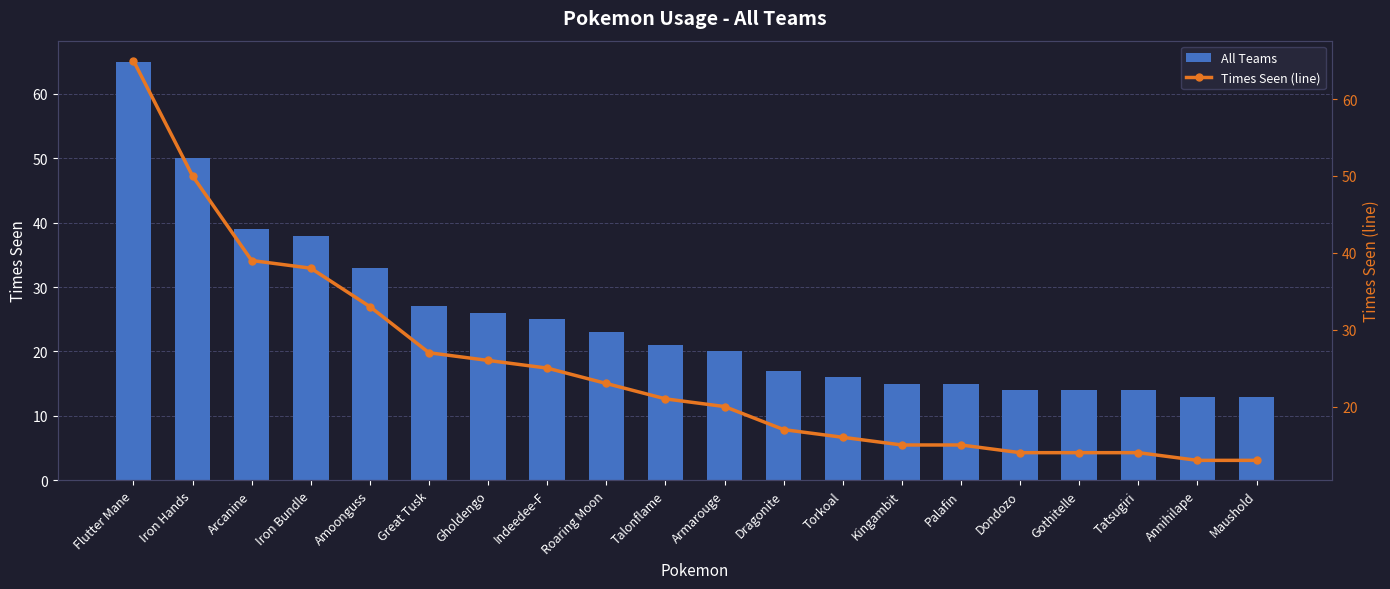

True or false: All Teams has a value of 14 at Gothitelle.

True